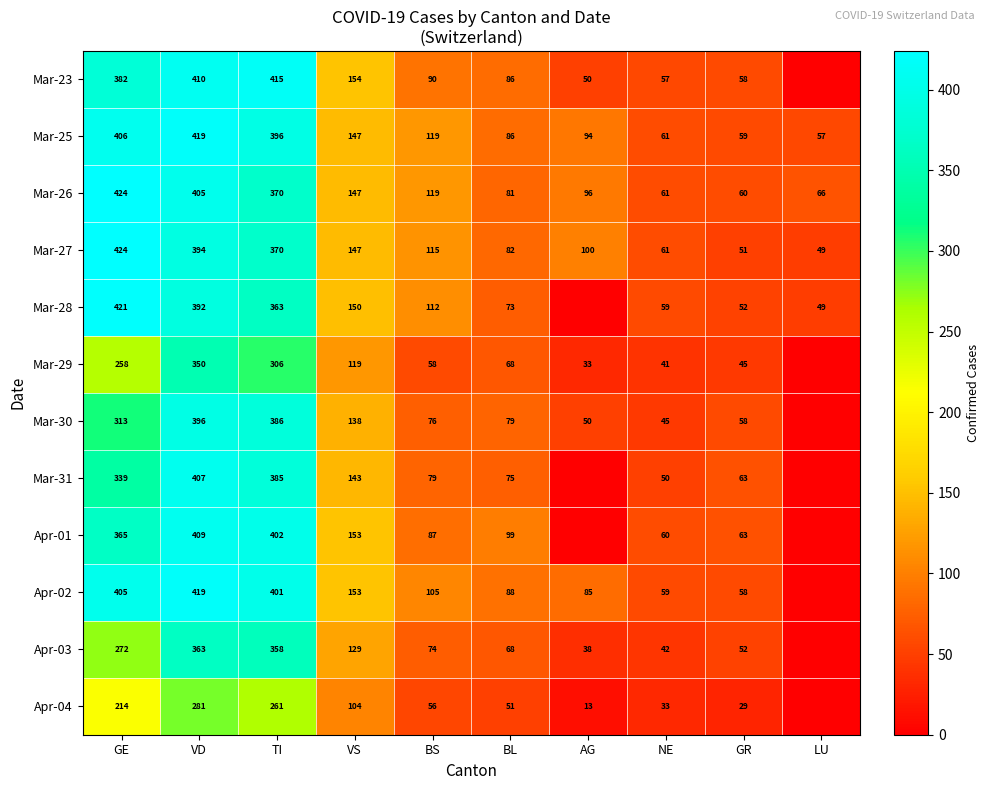

Which has a higher value, GE or BS?

GE